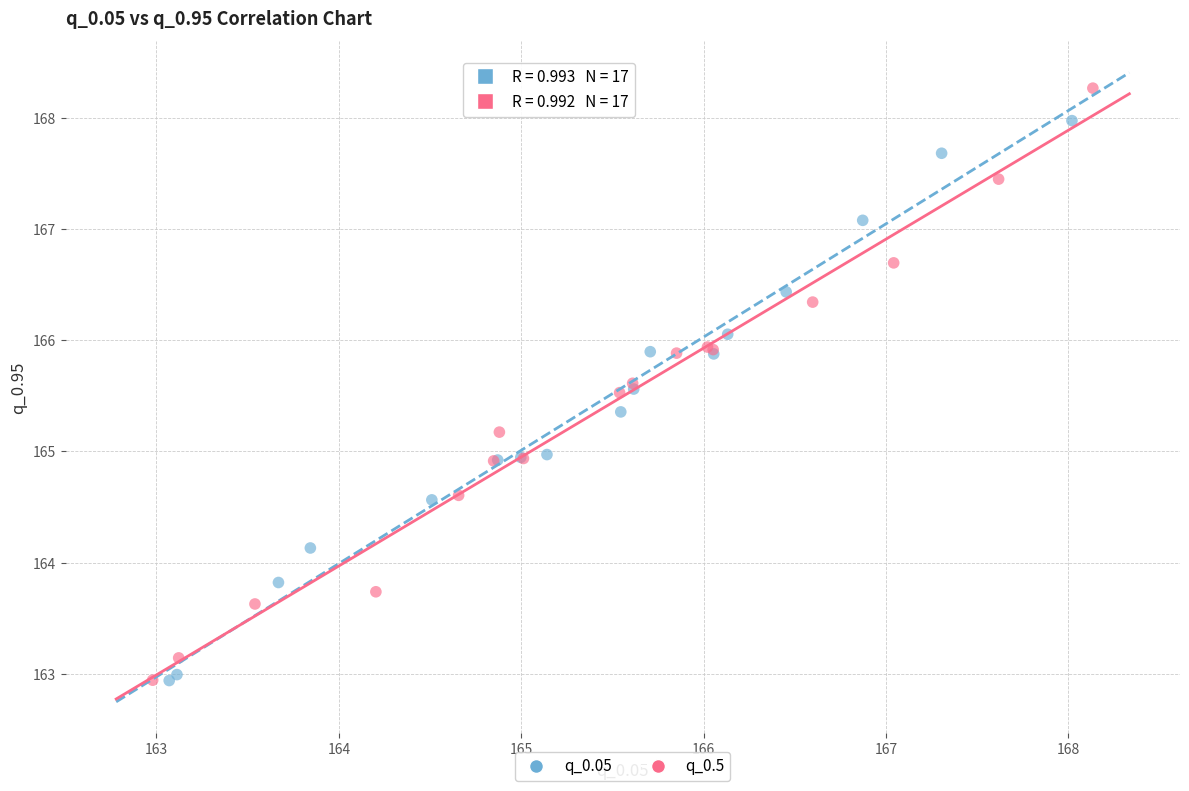

Which series has the largest Y range (max minus min)?

q_0.5